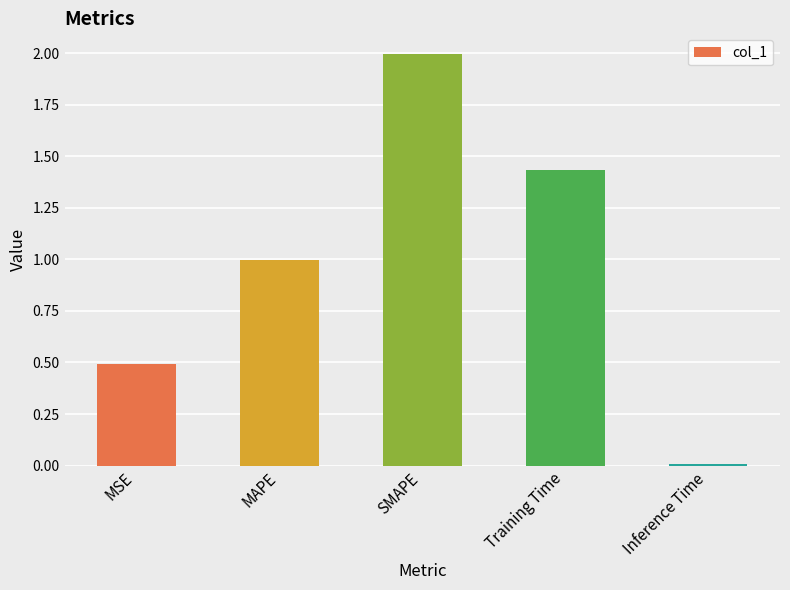

How many series are shown in this chart?

1